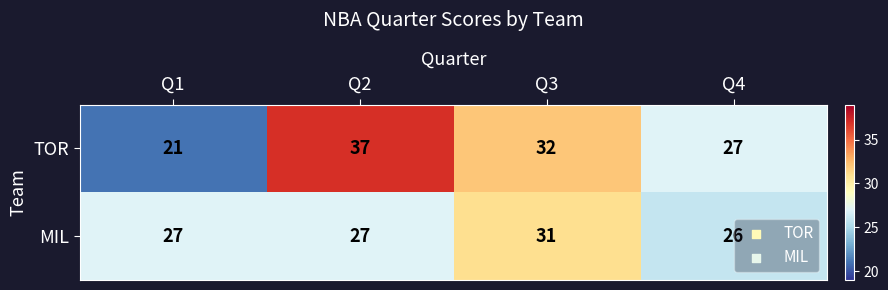

The value of MIL at Q1 is 27. True or false?

True